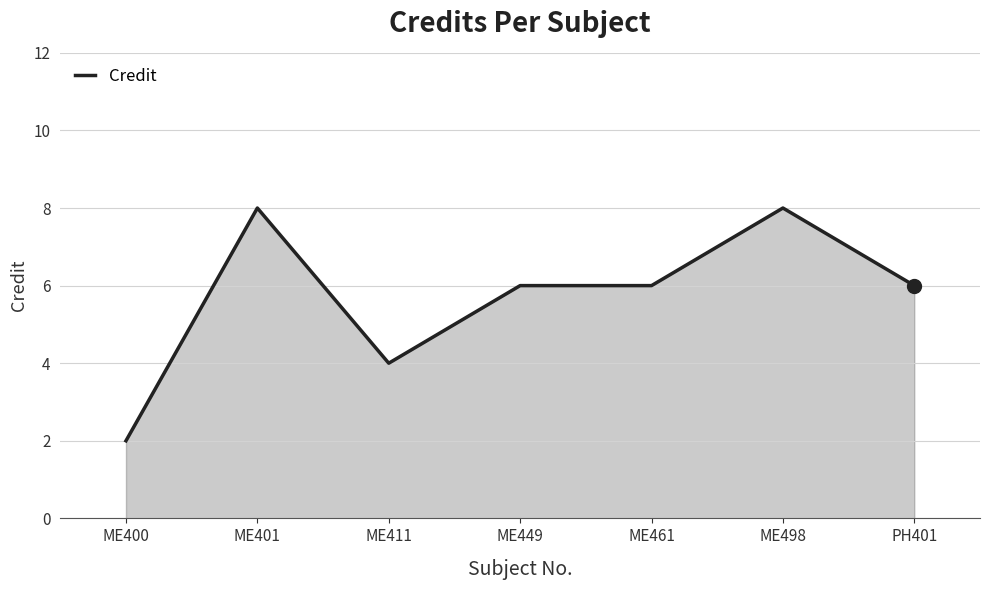

What is the difference between the second highest and second lowest values?

4